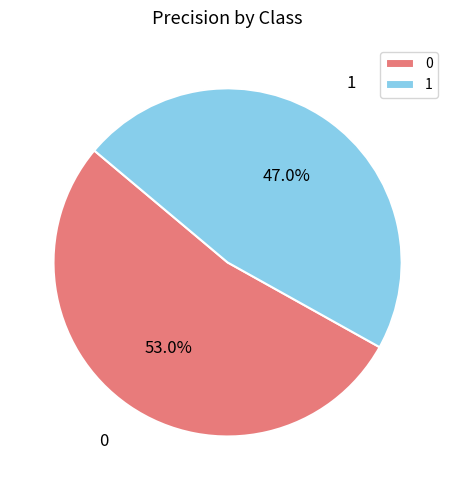

Does 0 represent more than half of the total?

Yes